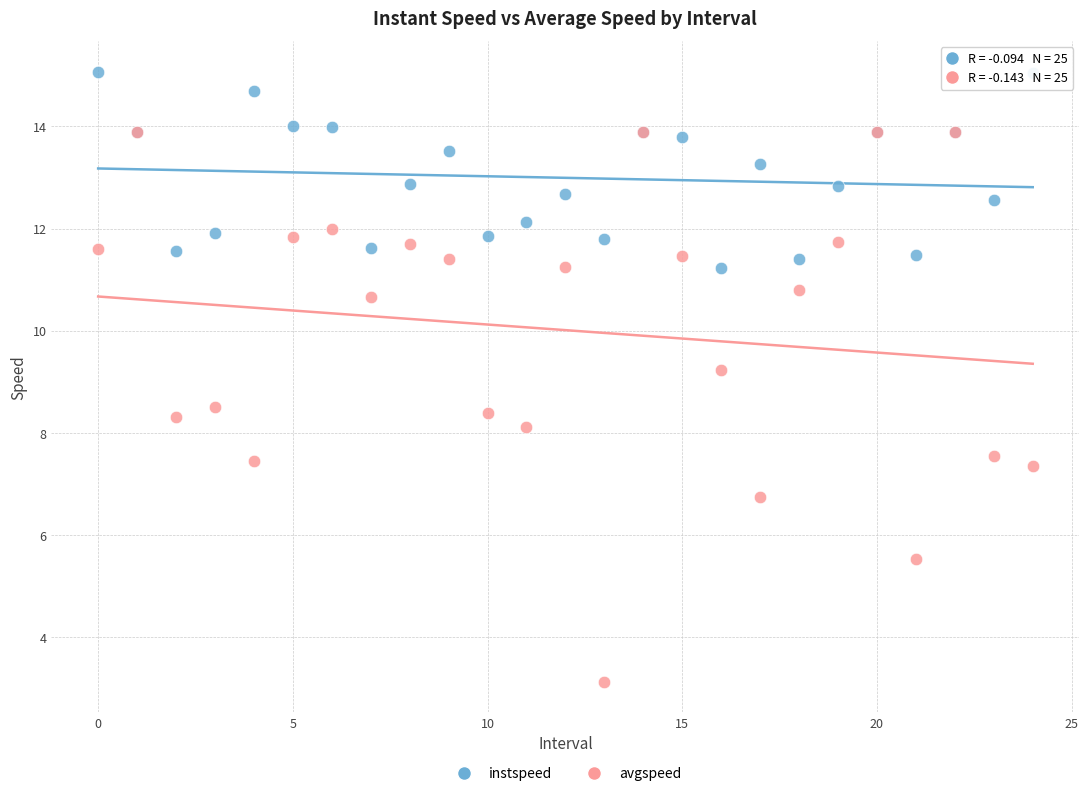

Which series contains the highest Y value?

instspeed